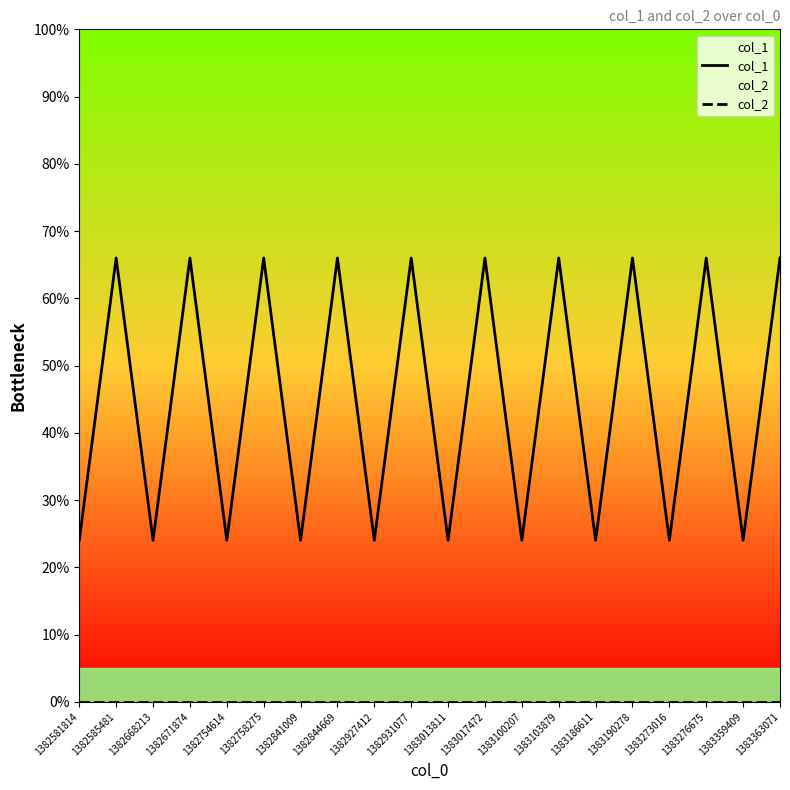

Is the value of col_1 at 1383276675 greater than the value of col_2 at 1382668213?

Yes